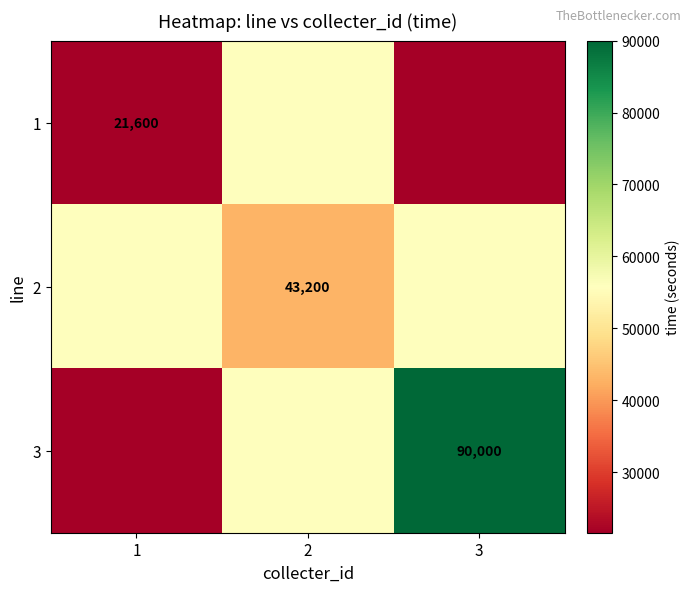

Is it true that 3 equals 90000 at 3?

True